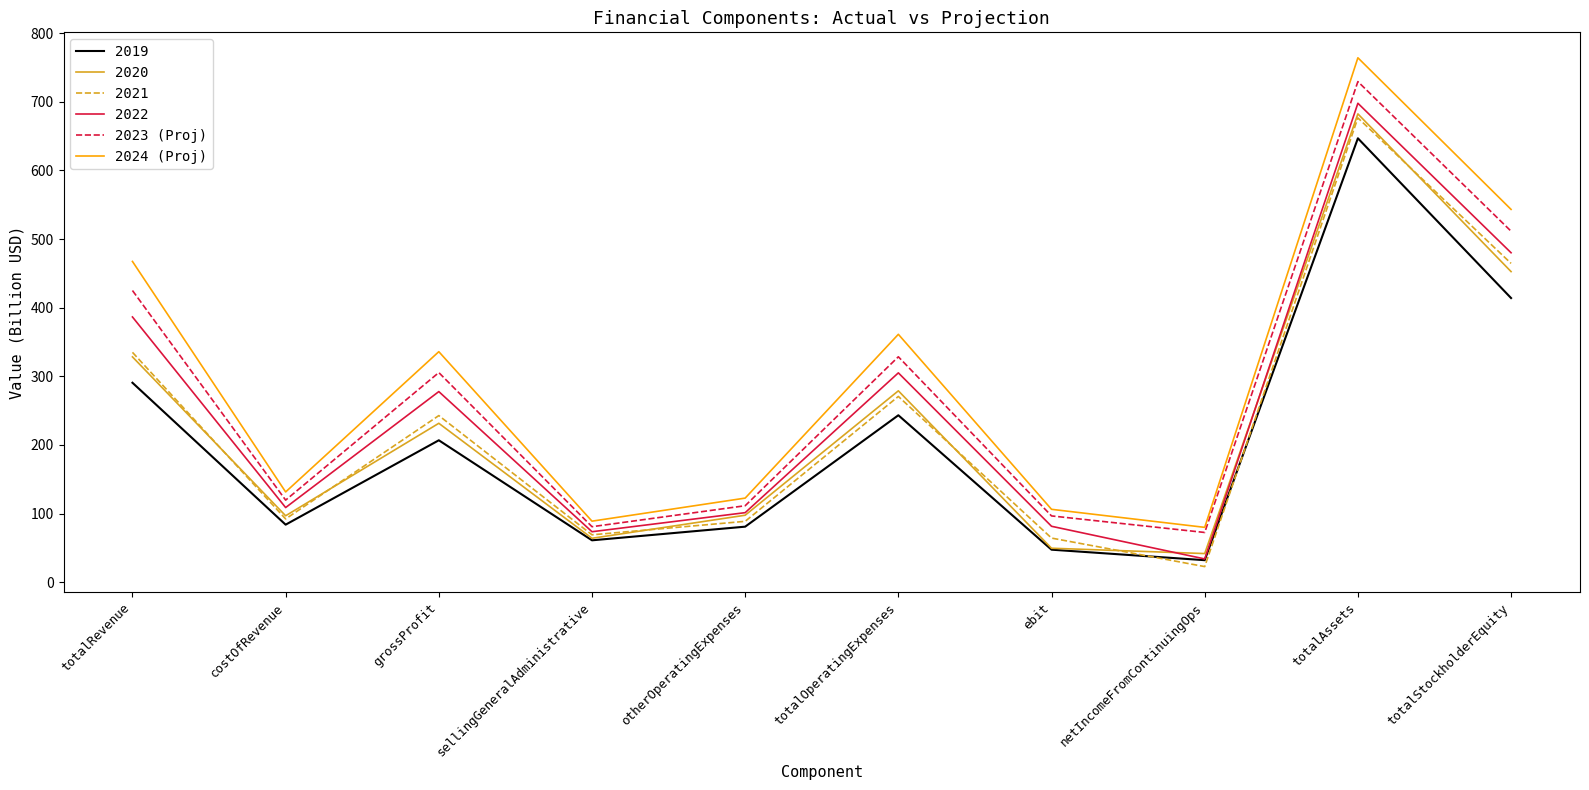

What is the total value across all series at otherOperatingExpenses?

602.5